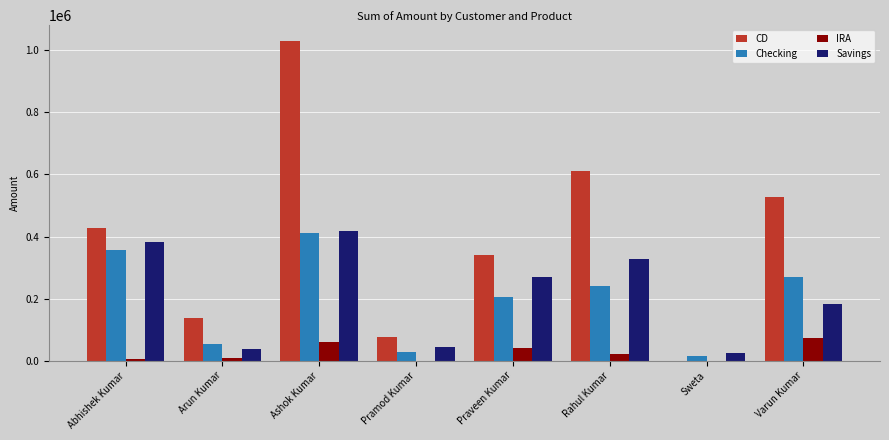

Count the number of data series in this chart.

4